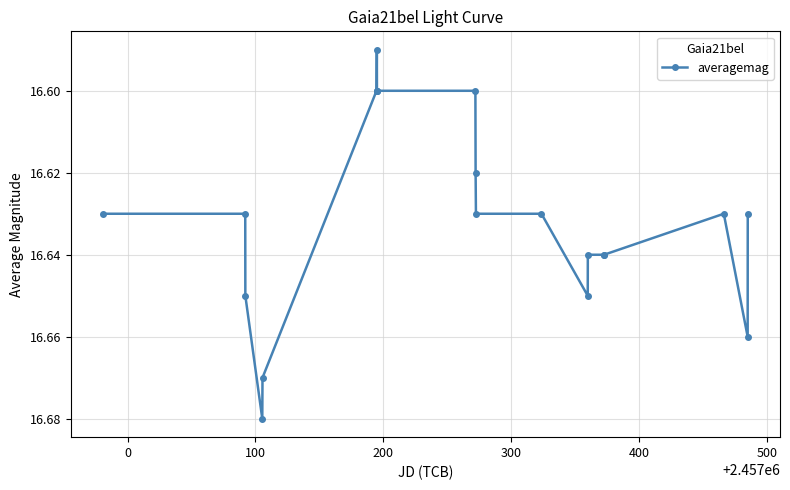

How many values are between 16 and 17?

20